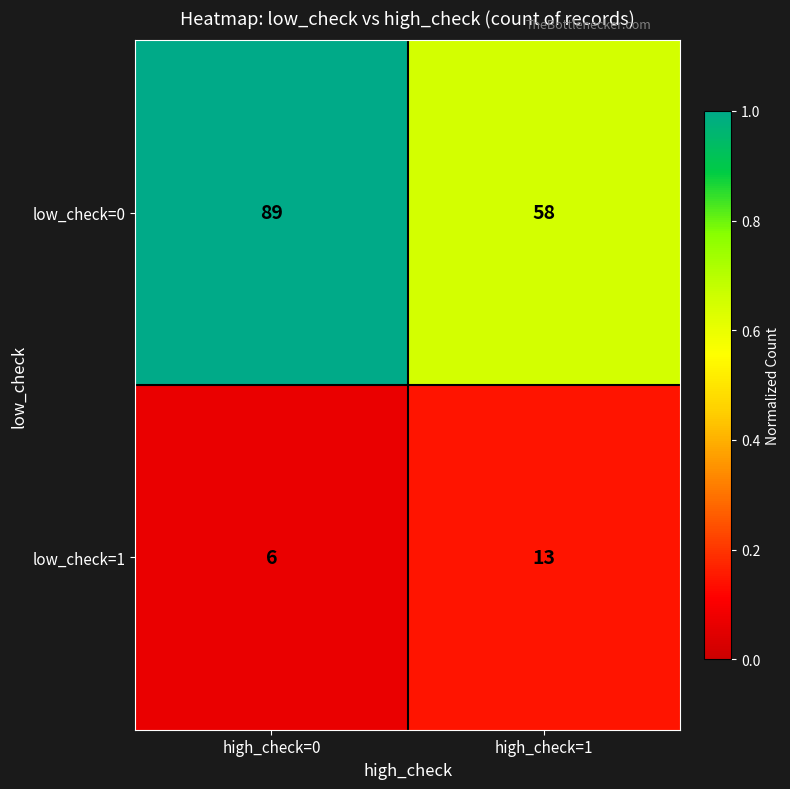

What is the sum of all low_check=0 values?

147